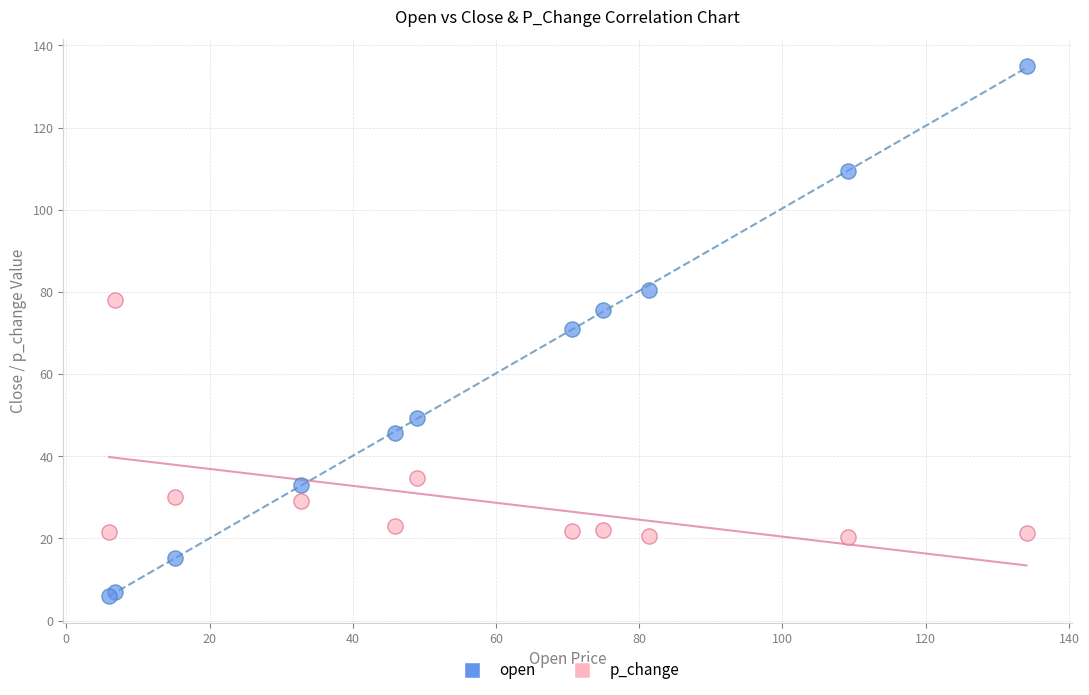

Which series contains the highest Y value?

open